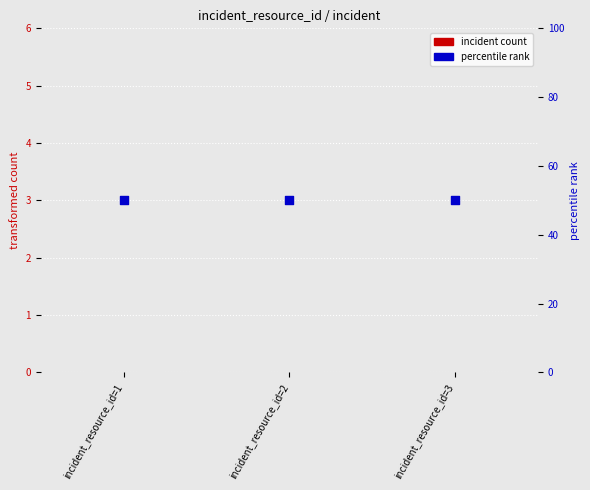

At how many categories does at least one series exceed 37?

3